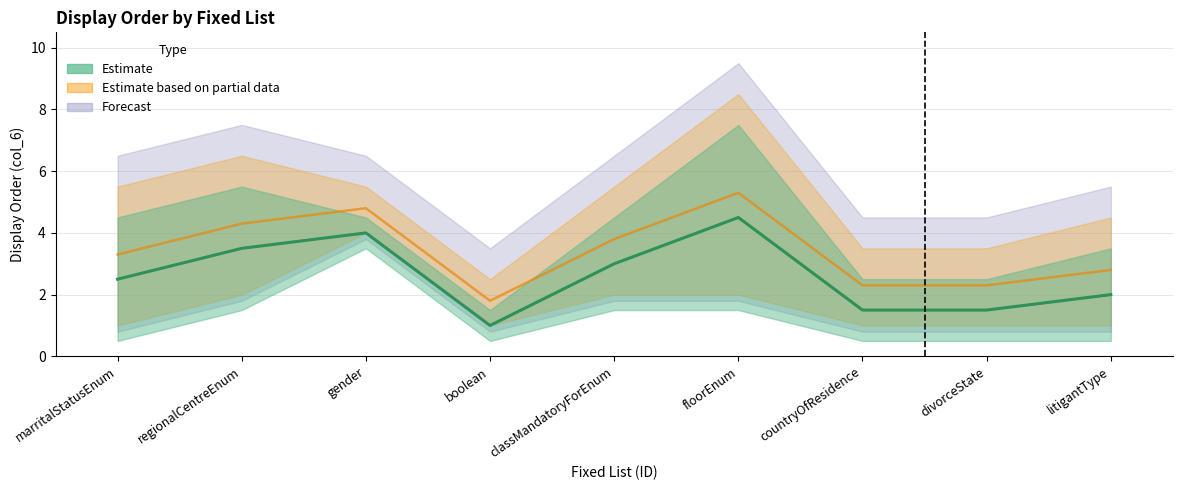

True or false: Estimate and Estimate based on partial data cross at least once.

False